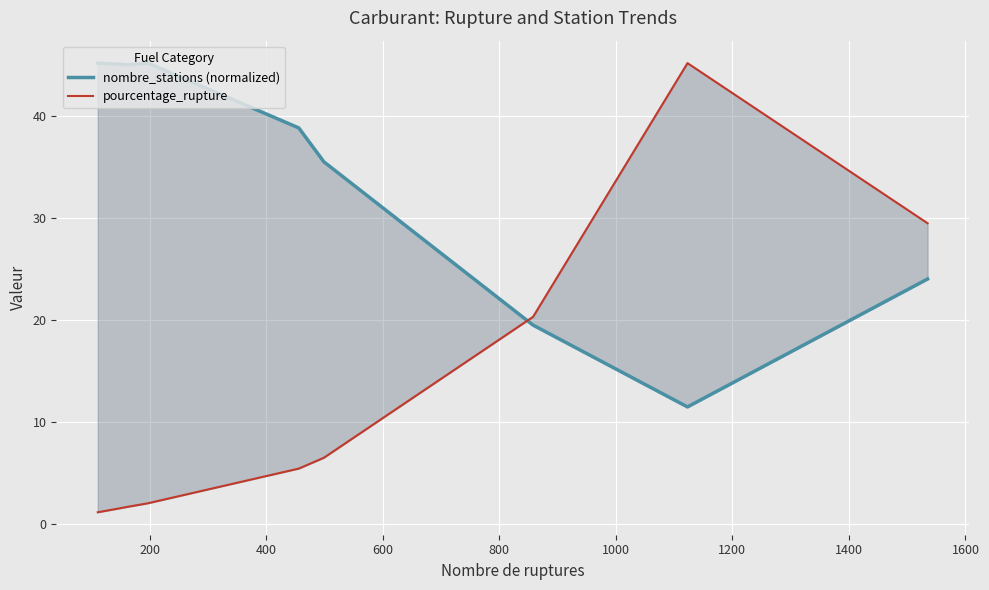

What is the sum of the nombre_stations (normalized) values at 800 and 1400?

50.2